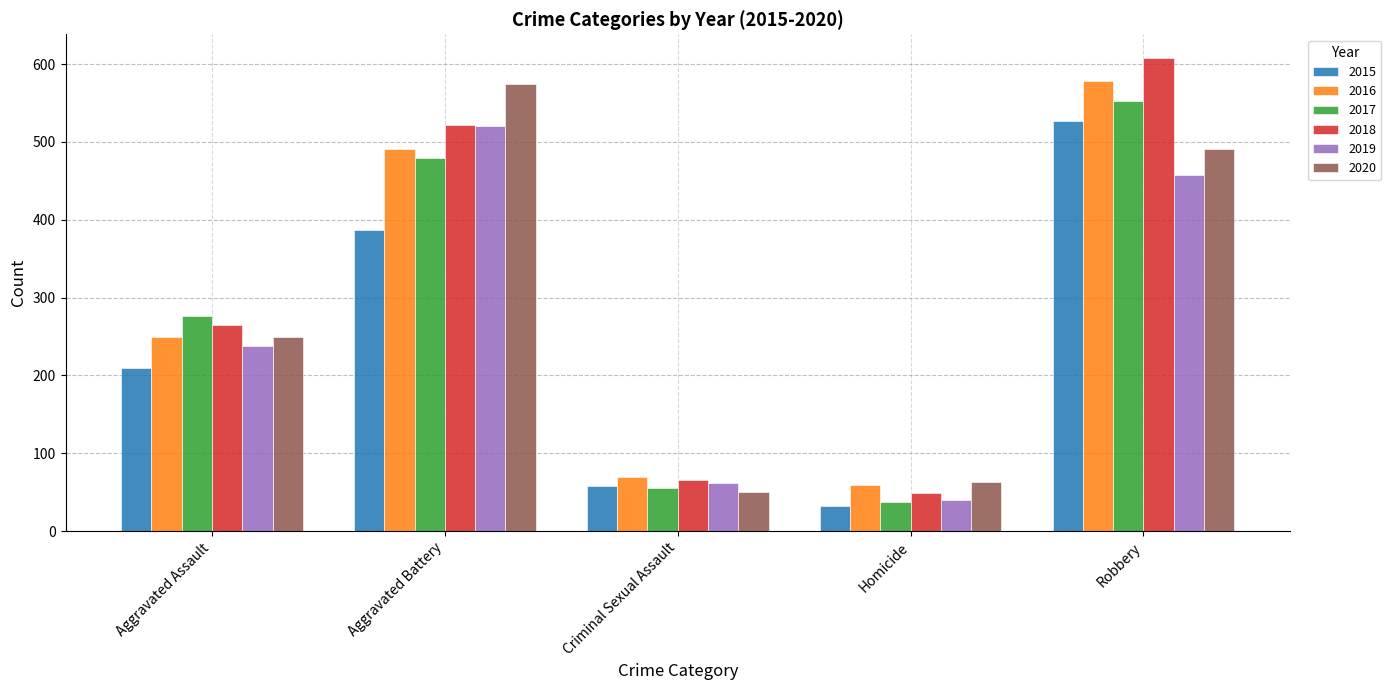

Is it true that 2017 equals 65 at Homicide?

False